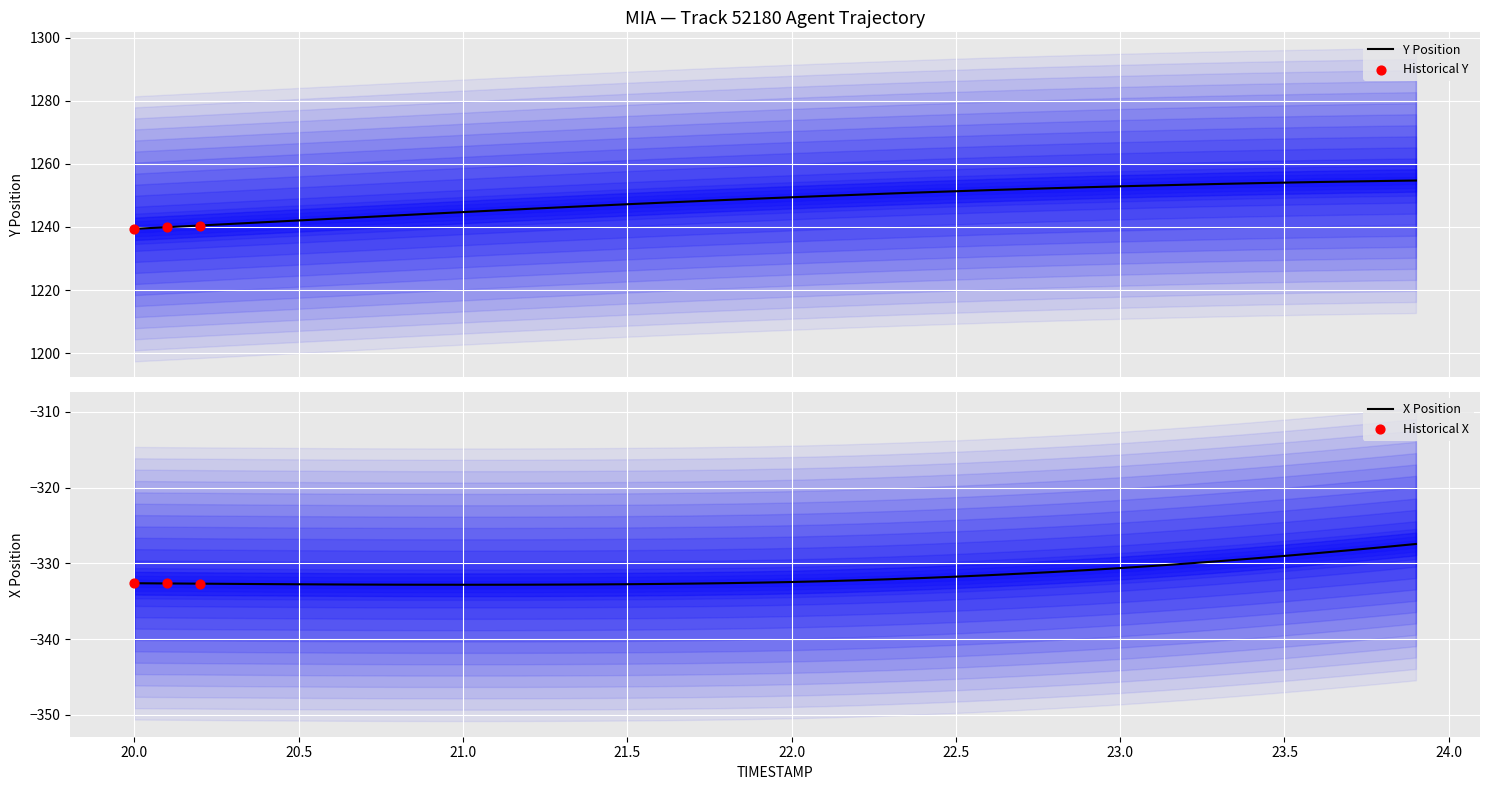

What is the minimum value for Y Position?

1239.4